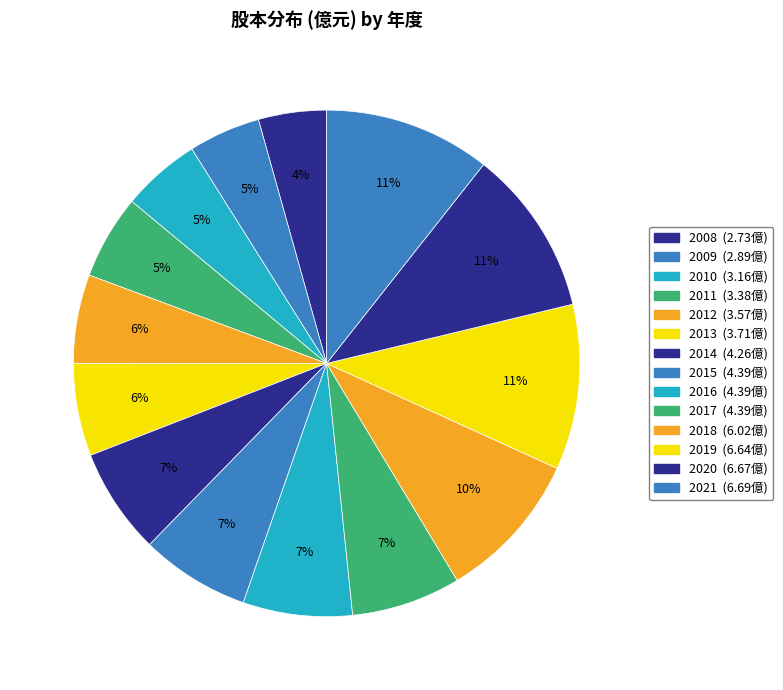

Count the number of slices in the pie.

14